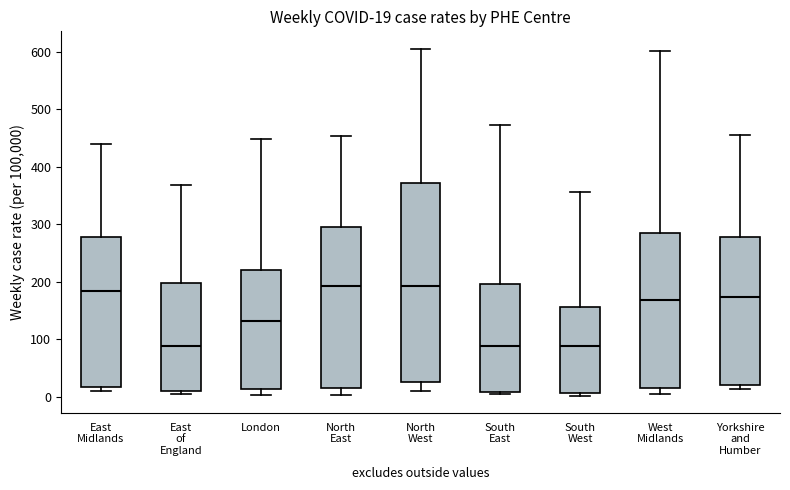

Comparing the boxes themselves (not the whiskers), which one is the tallest?

North West